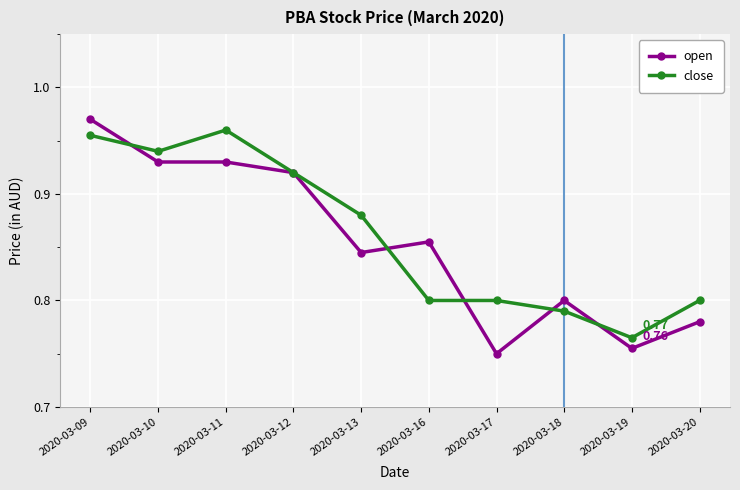

Which category has the lowest value across all series?

2020-03-17